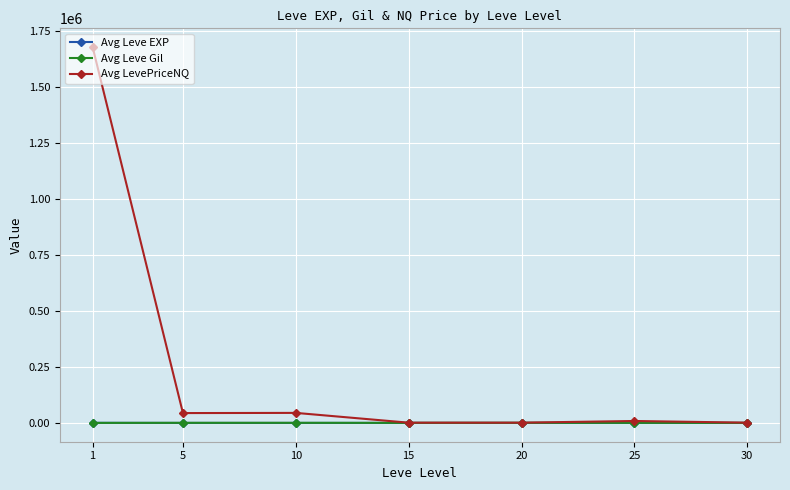

Which series has the largest range (max minus min)?

Avg LevePriceNQ